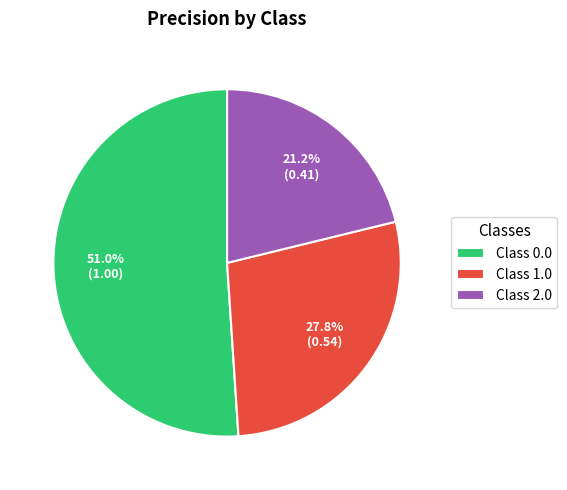

Rank the categories by value from lowest to highest.

Class 2.0, Class 1.0, Class 0.0